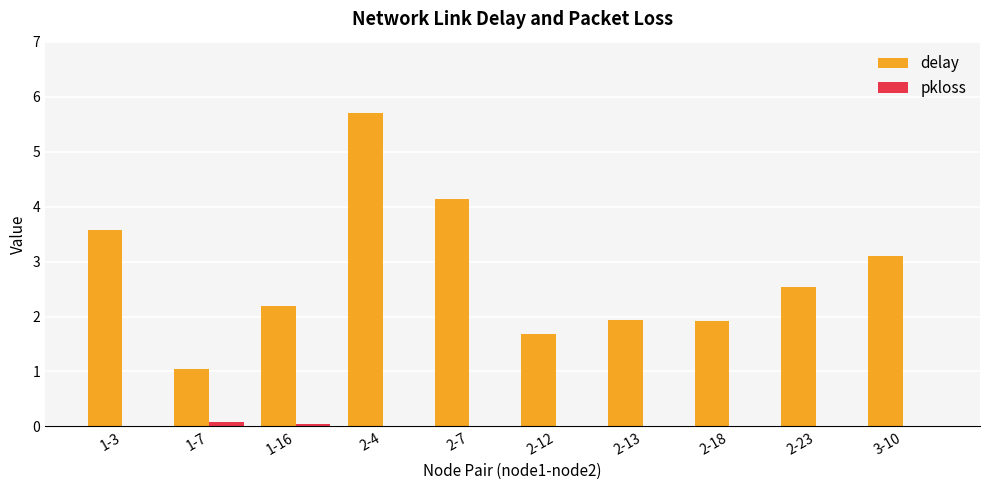

Are the bars grouped side by side (vs. stacked)?

Yes